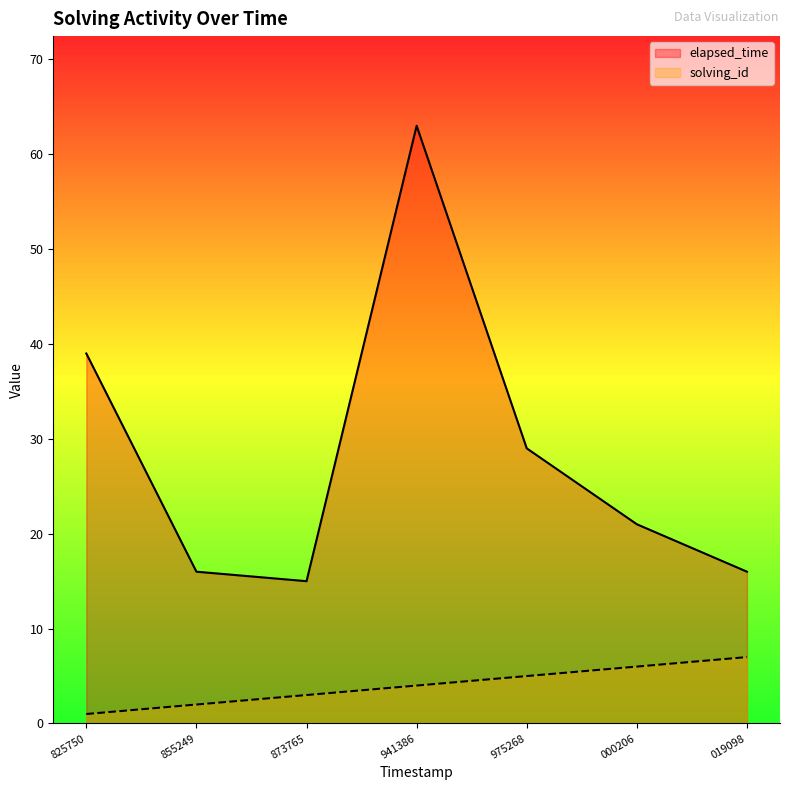

At which label is elapsed_time closest to 39?

825750